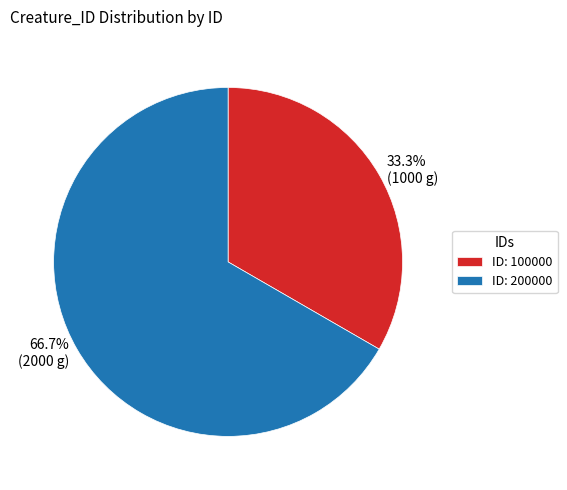

Which slice is the smallest?

ID: 100000